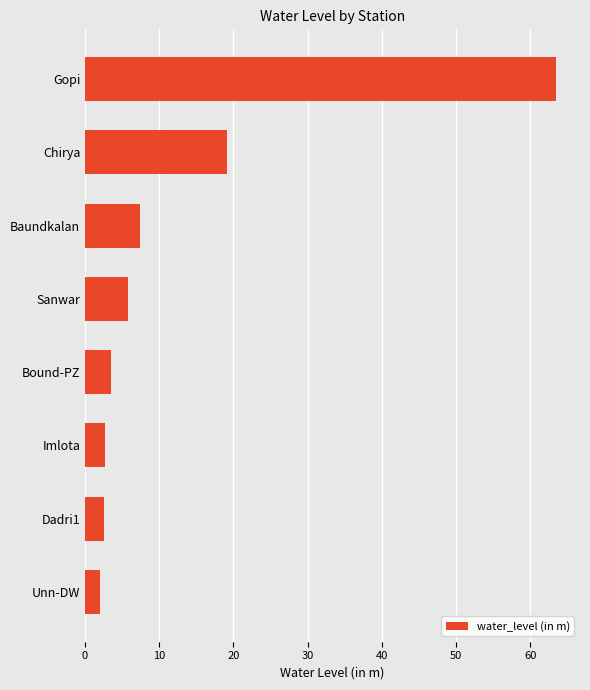

Where is the data nearest to the value 32?

Chirya